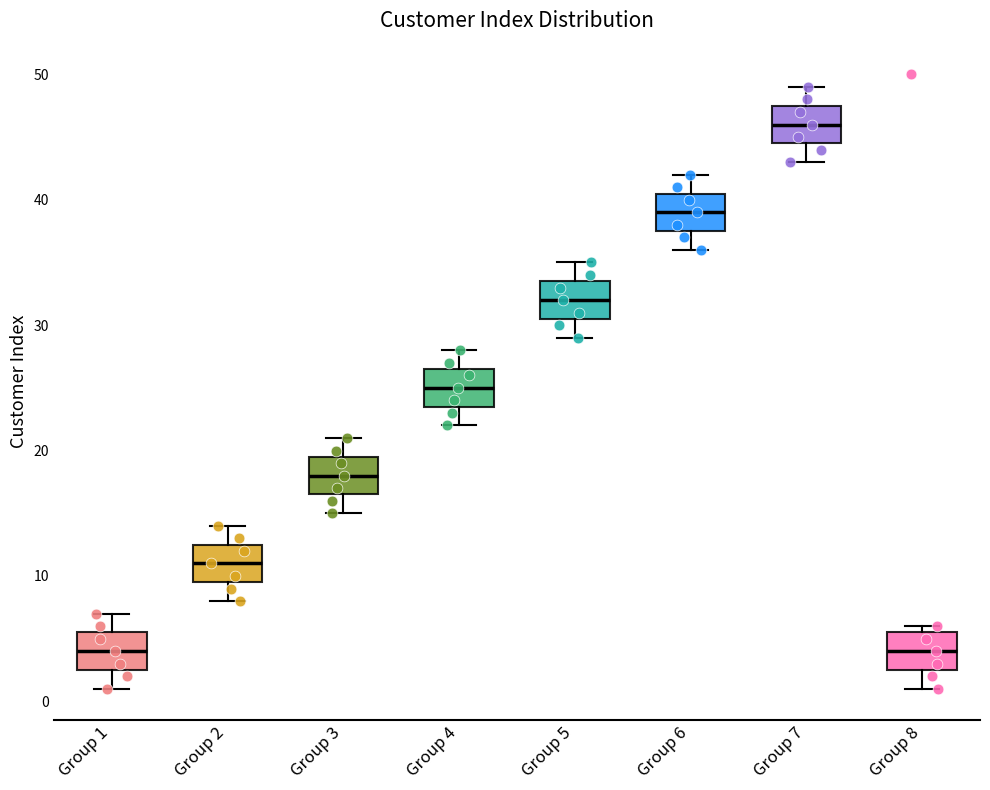

Reading left to right, read every box against the y-axis: the position of its median line, the range the box covers, and the ends of its whiskers. The values are not printed on the chart, so give them approximately, as read against the axis.

Group 1: median 4, box 3 to 6, whiskers 1 to 7
Group 2: median 11, box 10 to 13, whiskers 8 to 14
Group 3: median 18, box 17 to 20, whiskers 15 to 21
Group 4: median 25, box 24 to 27, whiskers 22 to 28
Group 5: median 32, box 31 to 34, whiskers 29 to 35
Group 6: median 39, box 38 to 41, whiskers 36 to 42
Group 7: median 46, box 45 to 48, whiskers 43 to 49
Group 8: median 4, box 3 to 6, whiskers 1 to 6 (just above the box's upper edge)